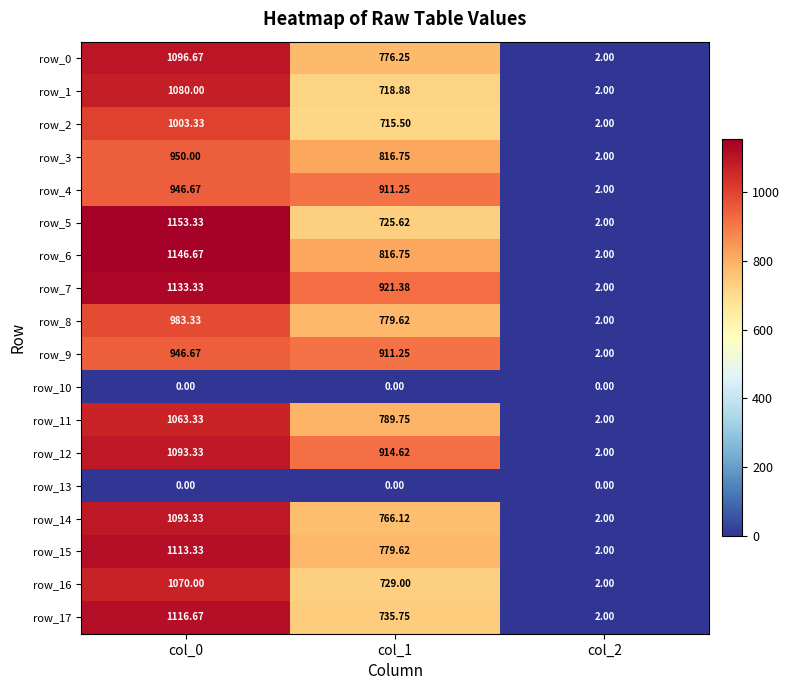

True or false: row_15 has a value of 203.5 at col_1.

False